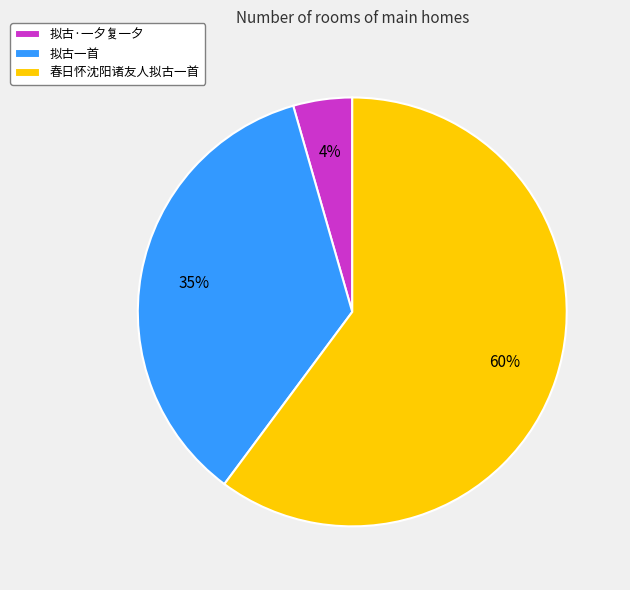

The 春日怀沈阳诸友人拟古一首 slice represents 67% of the pie. True or false?

False